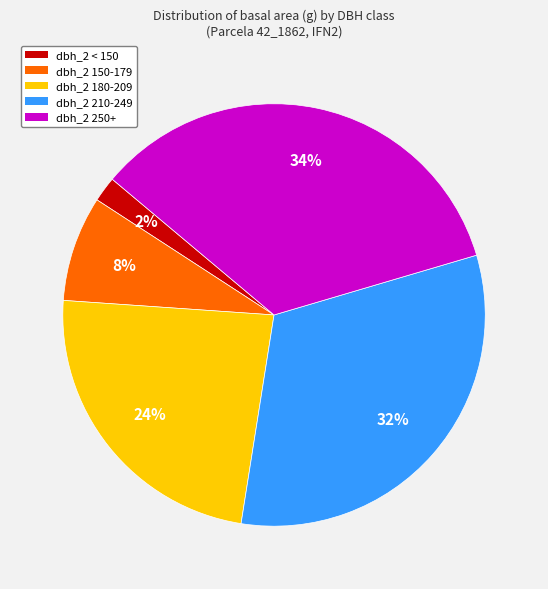

Which slice is the largest?

dbh_2 250+